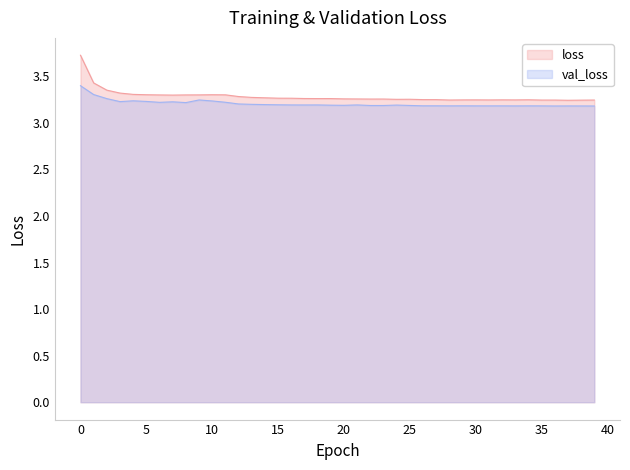

What is the value of the loss point at the 34th from the left?

3.2